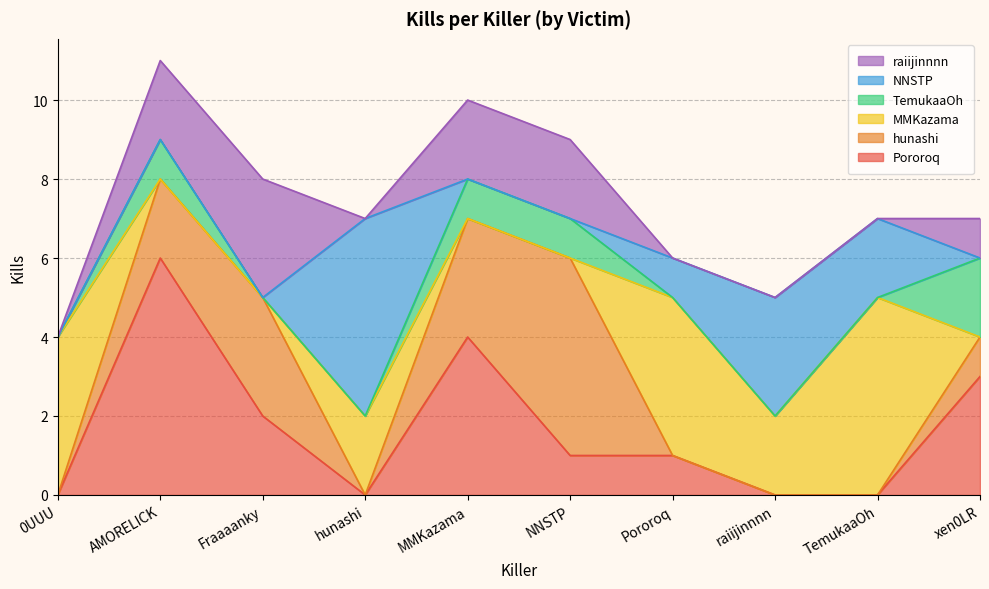

At which category is the sum across all series the highest?

AMORELICK